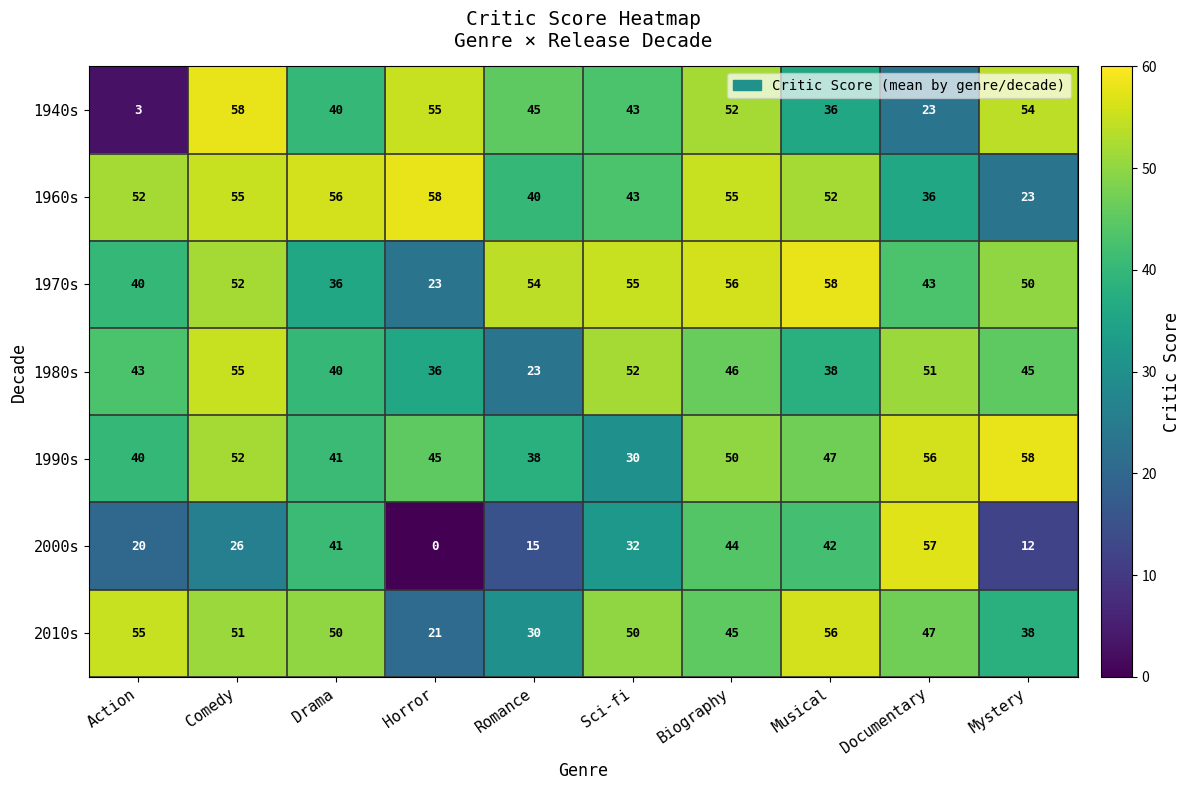

What is the difference between the highest and lowest values at Action?

52